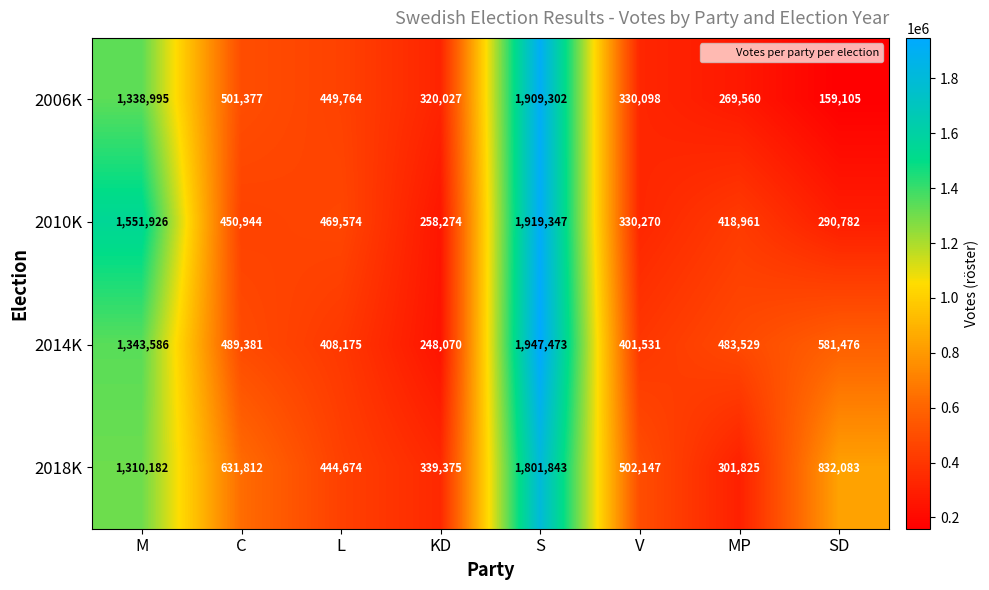

How many series are shown in this chart?

4